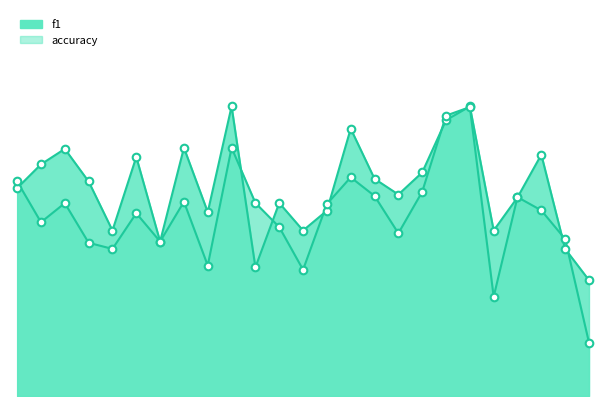

At how many categories does at least one series exceed 0?

25